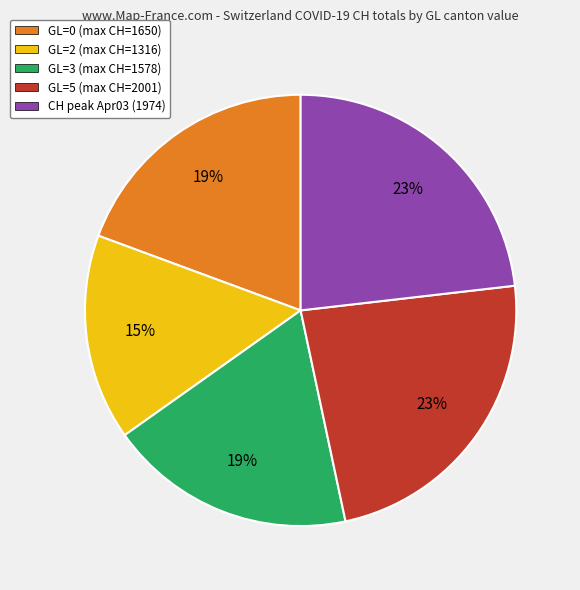

Between GL=3 (max CH=1578) and GL=5 (max CH=2001), which is larger?

GL=5 (max CH=2001)